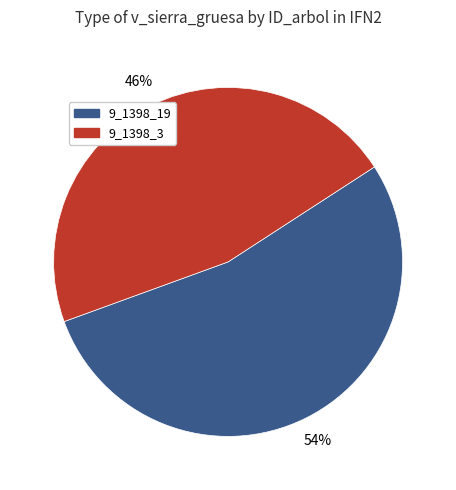

To the nearest percent, what percentage of the pie is 9_1398_19?

54%